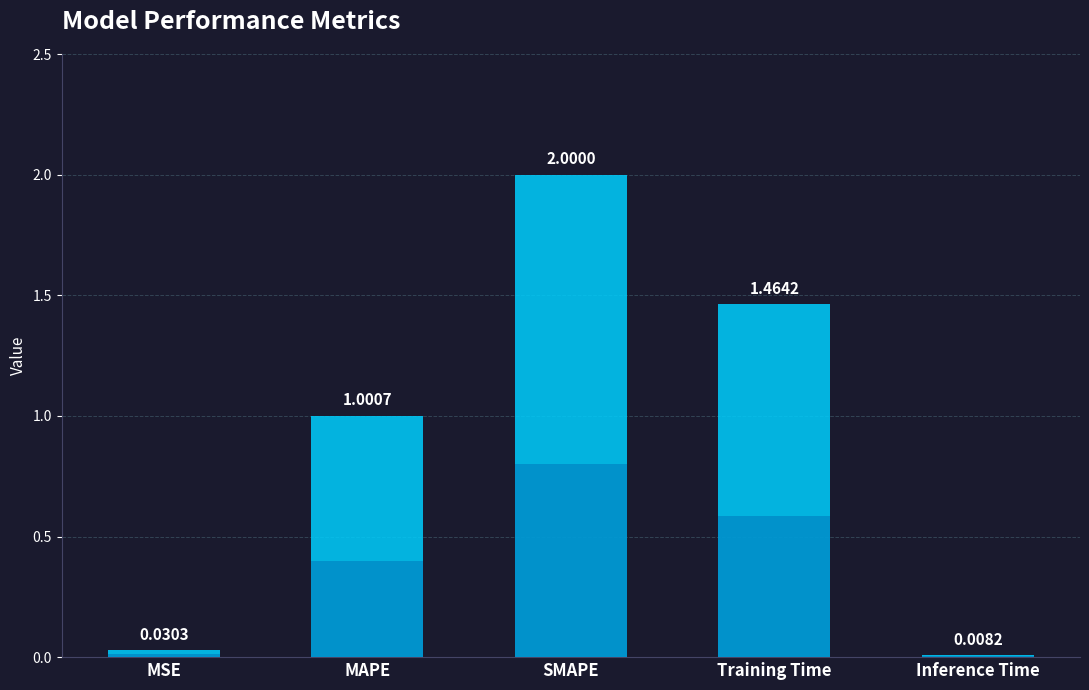

Rank the categories by value from lowest to highest.

Inference Time, MSE, MAPE, Training Time, SMAPE